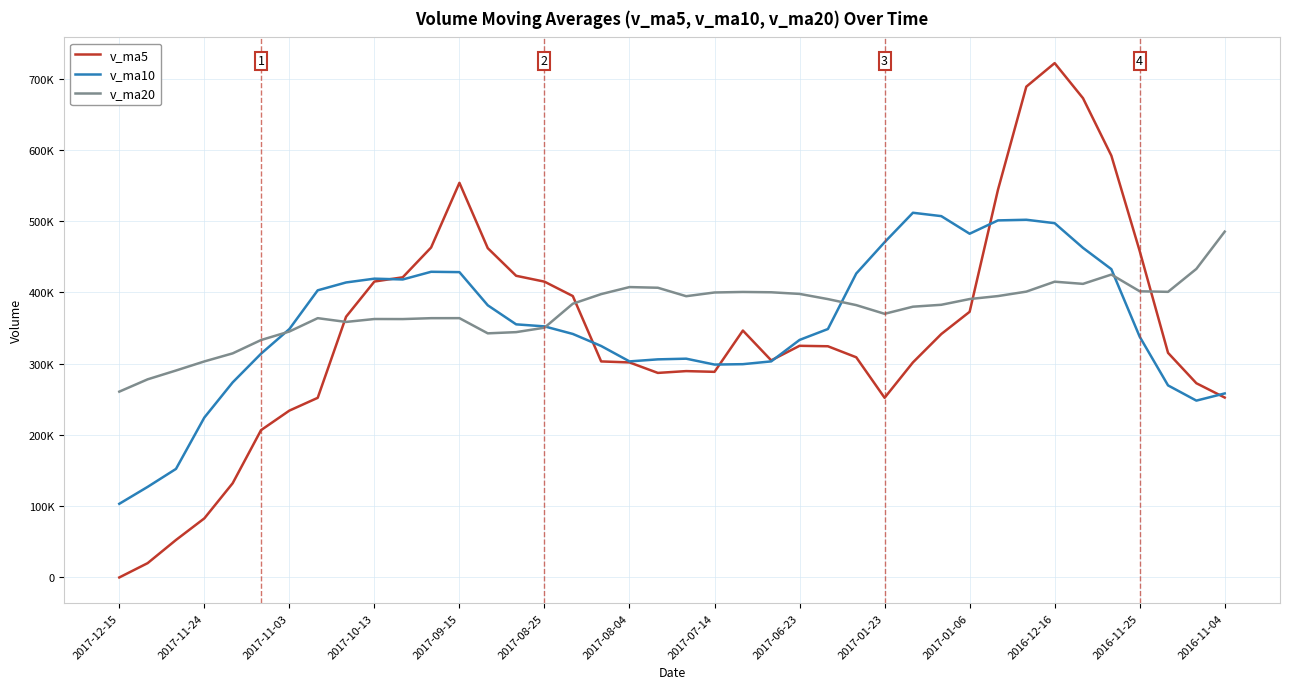

What are all the series names shown in the legend?

v_ma5, v_ma10, v_ma20